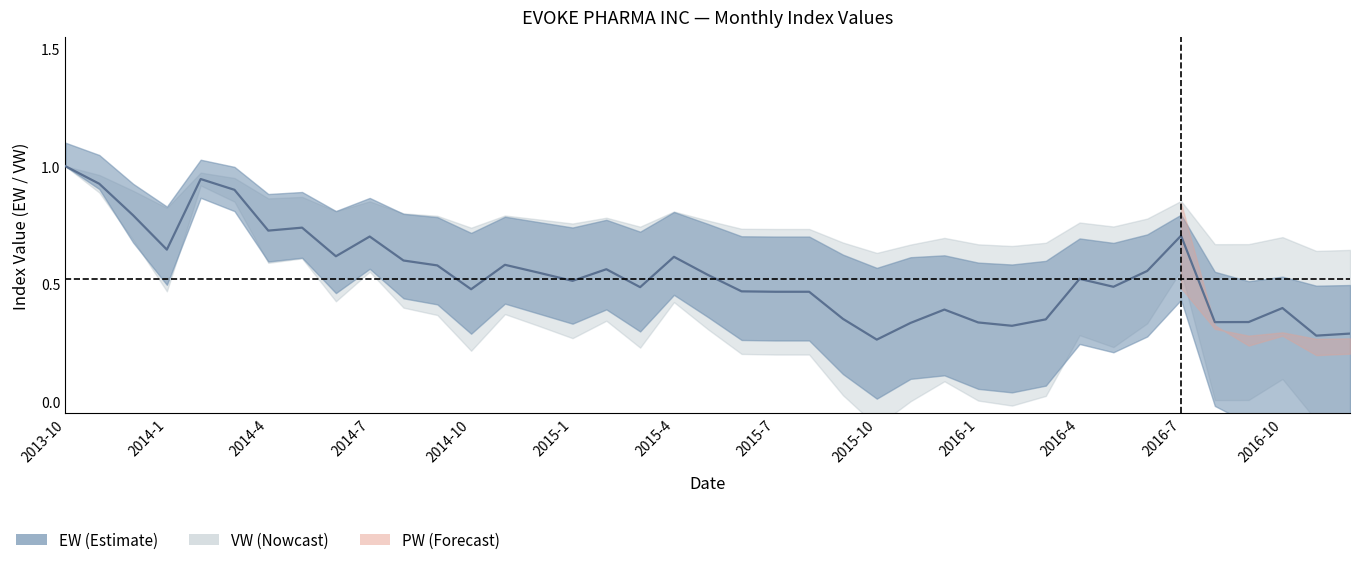

How many interior local valleys (lower than both neighbors) does the data have?

11